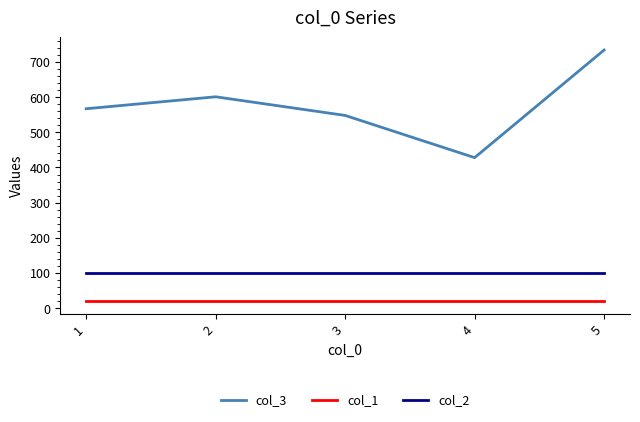

Does the chart have visible grid lines?

No